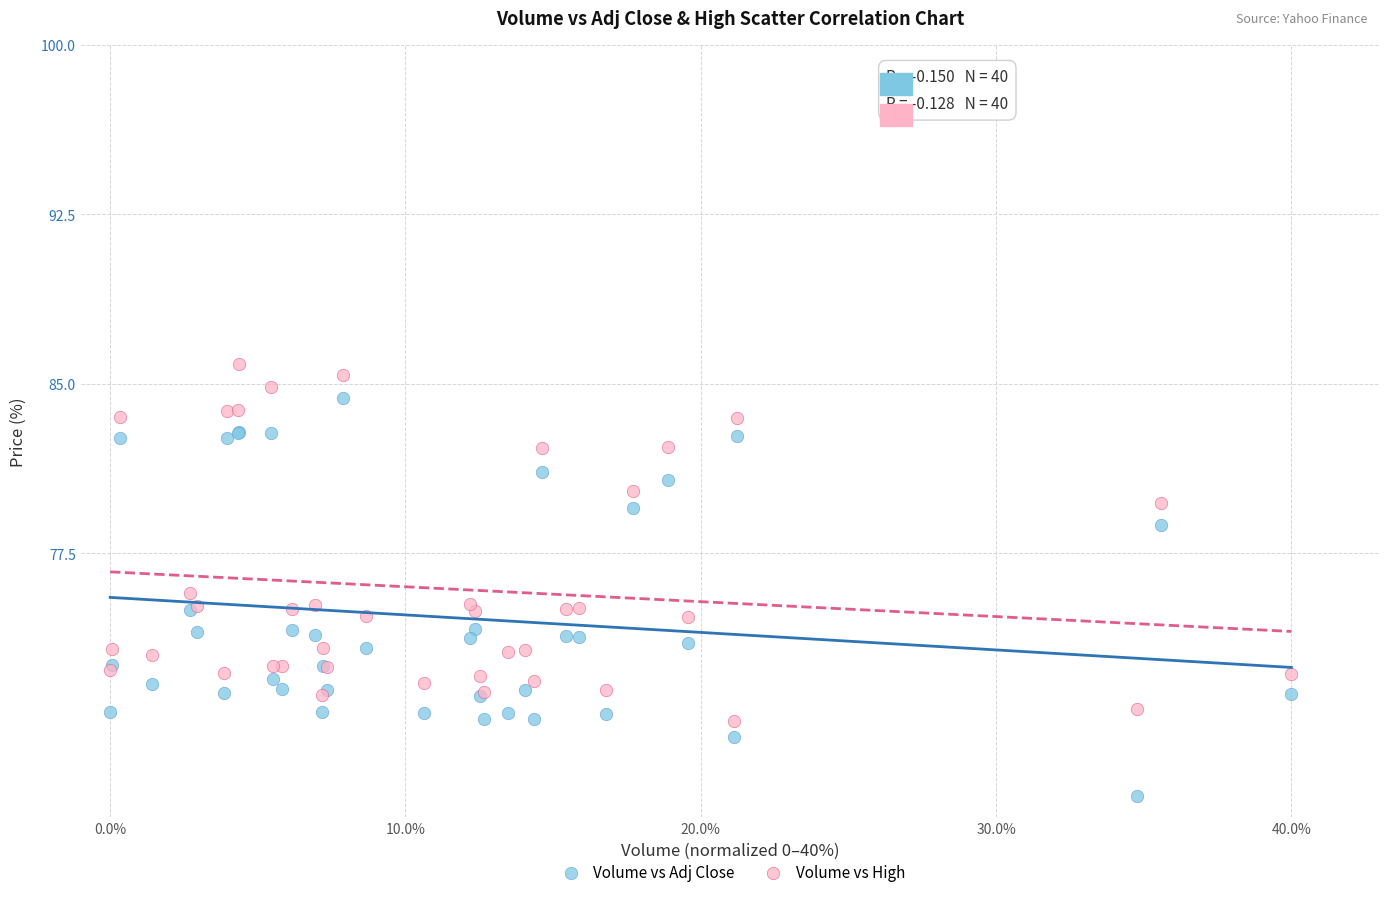

Which series has the largest Y range (max minus min)?

Volume vs Adj Close